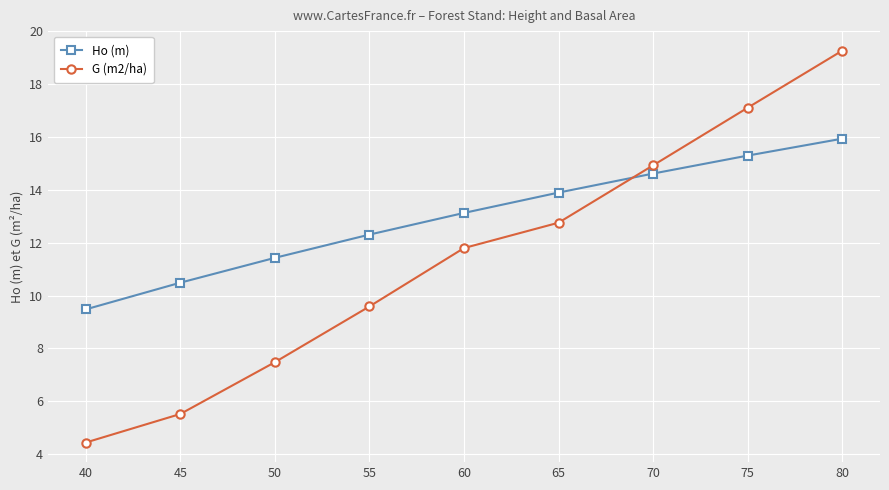

True or false: G (m2/ha) and Ho (m) intersect in this chart.

True